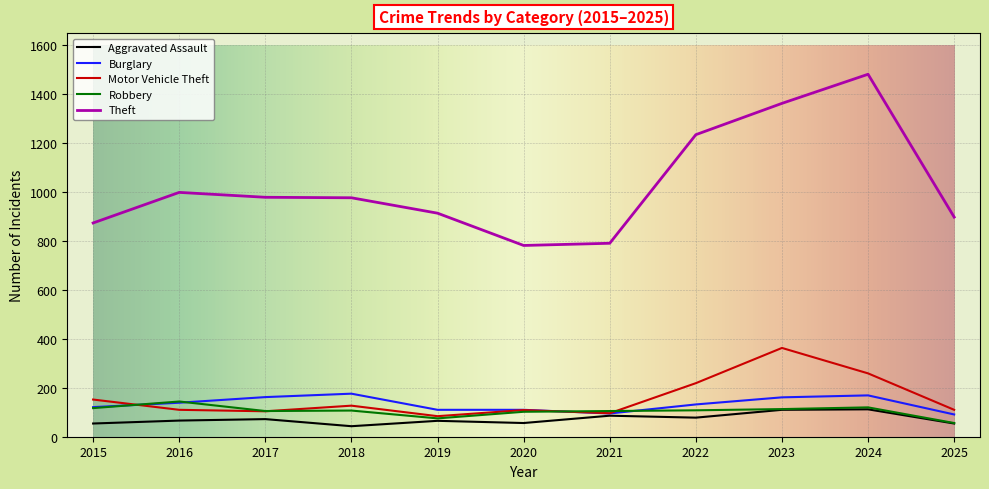

True or false: Aggravated Assault has more than 0 interior local peaks.

True